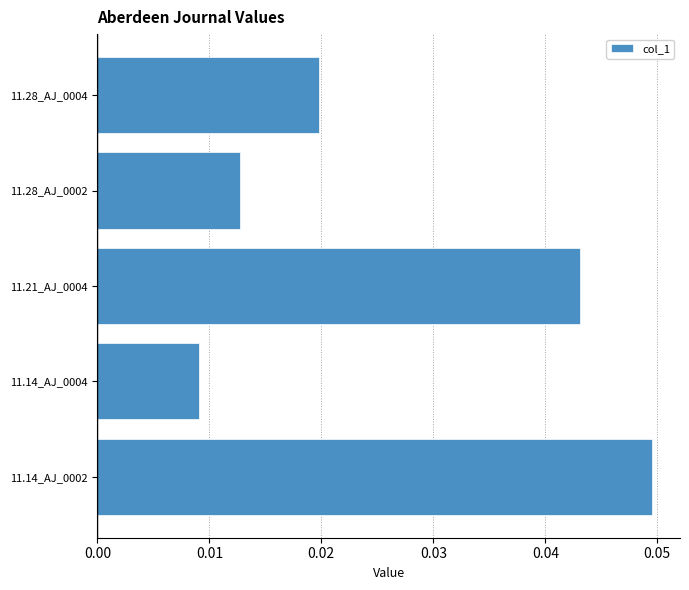

Rank the categories by value from lowest to highest.

11.14_AJ_0004, 11.28_AJ_0002, 11.28_AJ_0004, 11.21_AJ_0004, 11.14_AJ_0002